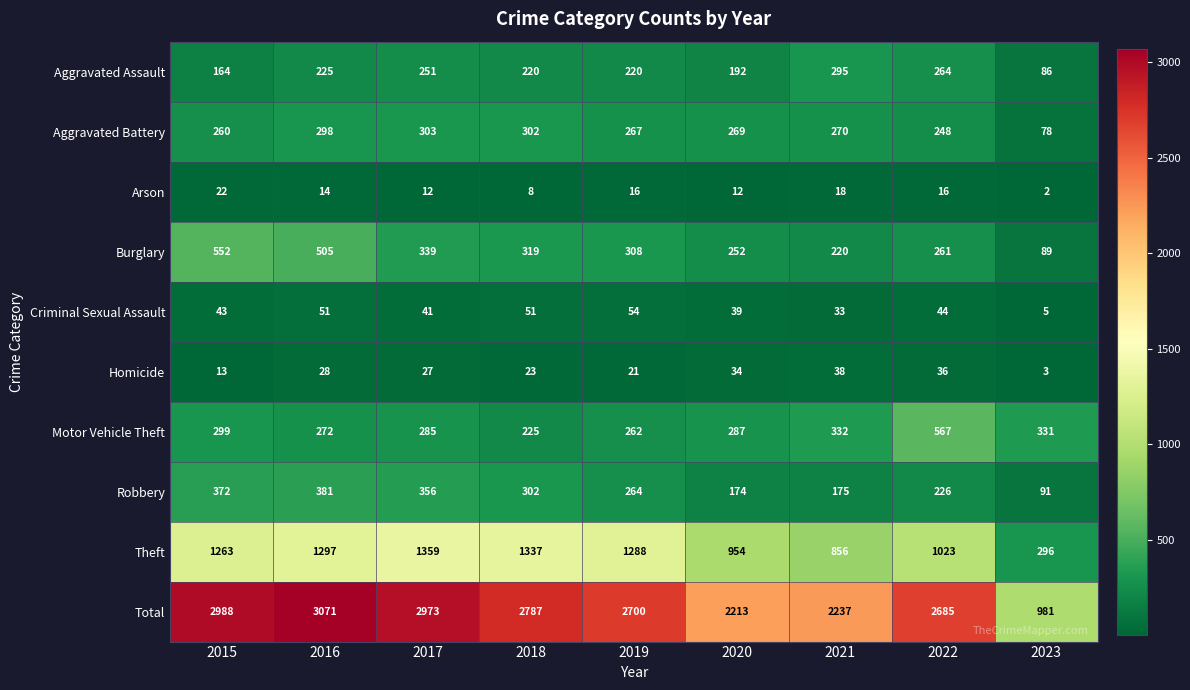

What is the difference between the Burglary values at 2017 and 2023?

250